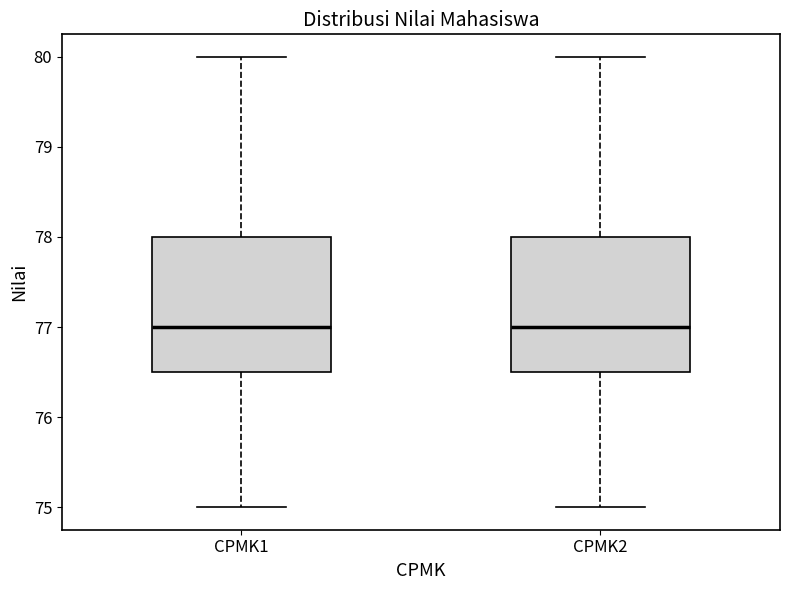

Reading left to right, transcribe this box plot: for each box, give where its median line is, the range the box spans, and where its two whiskers end, as read against the y-axis. The values are not printed on the chart, so give them approximately, as read against the axis.

CPMK1: median 77.0, box 76.5 to 78.0, whiskers 75.0 to 80.0
CPMK2: median 77.0, box 76.5 to 78.0, whiskers 75.0 to 80.0